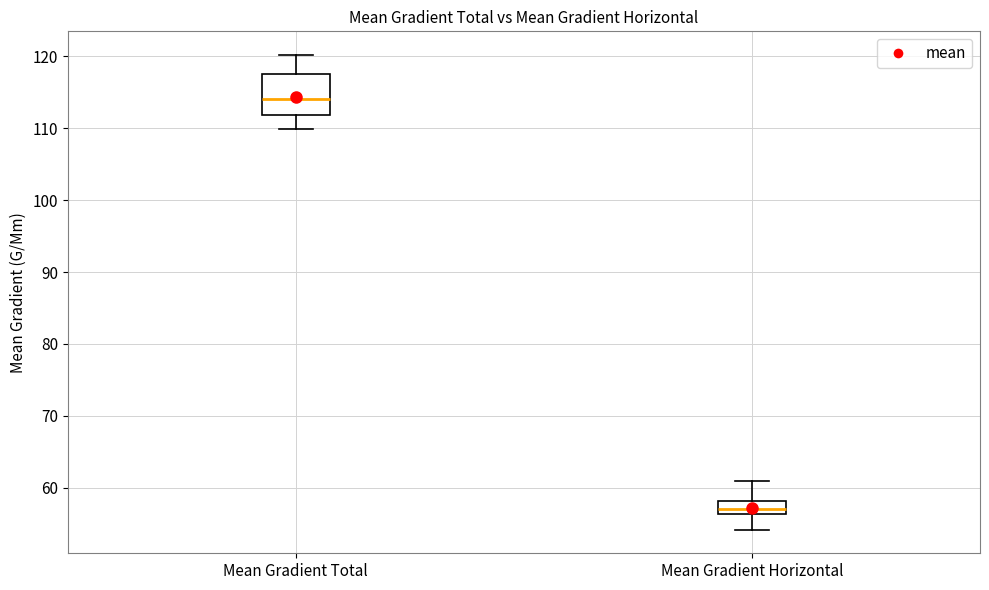

Which box has the lowest median line?

Mean Gradient Horizontal